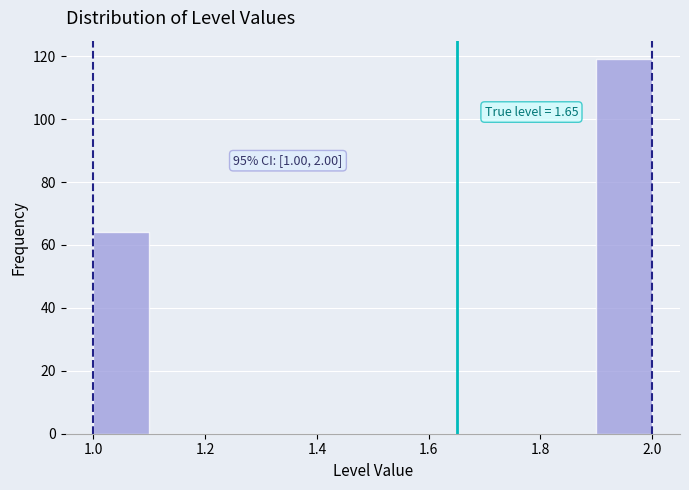

Which range on the x-axis has the tallest bar?

1.9 to 2.0